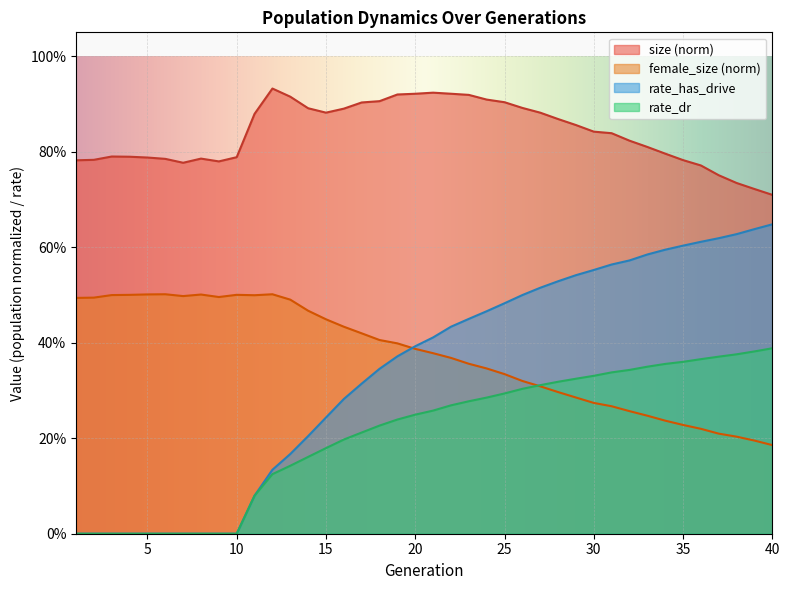

True or false: size and rate_has_drive cross at least once.

False